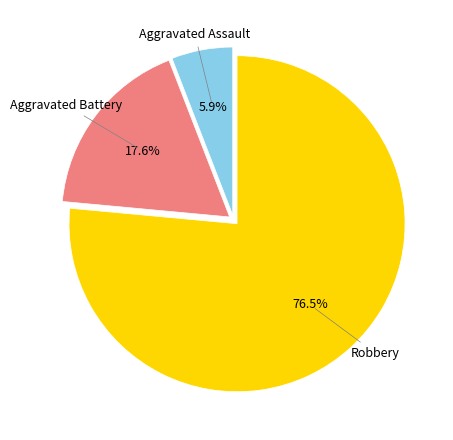

Rank the categories by value from highest to lowest.

Robbery, Aggravated Battery, Aggravated Assault